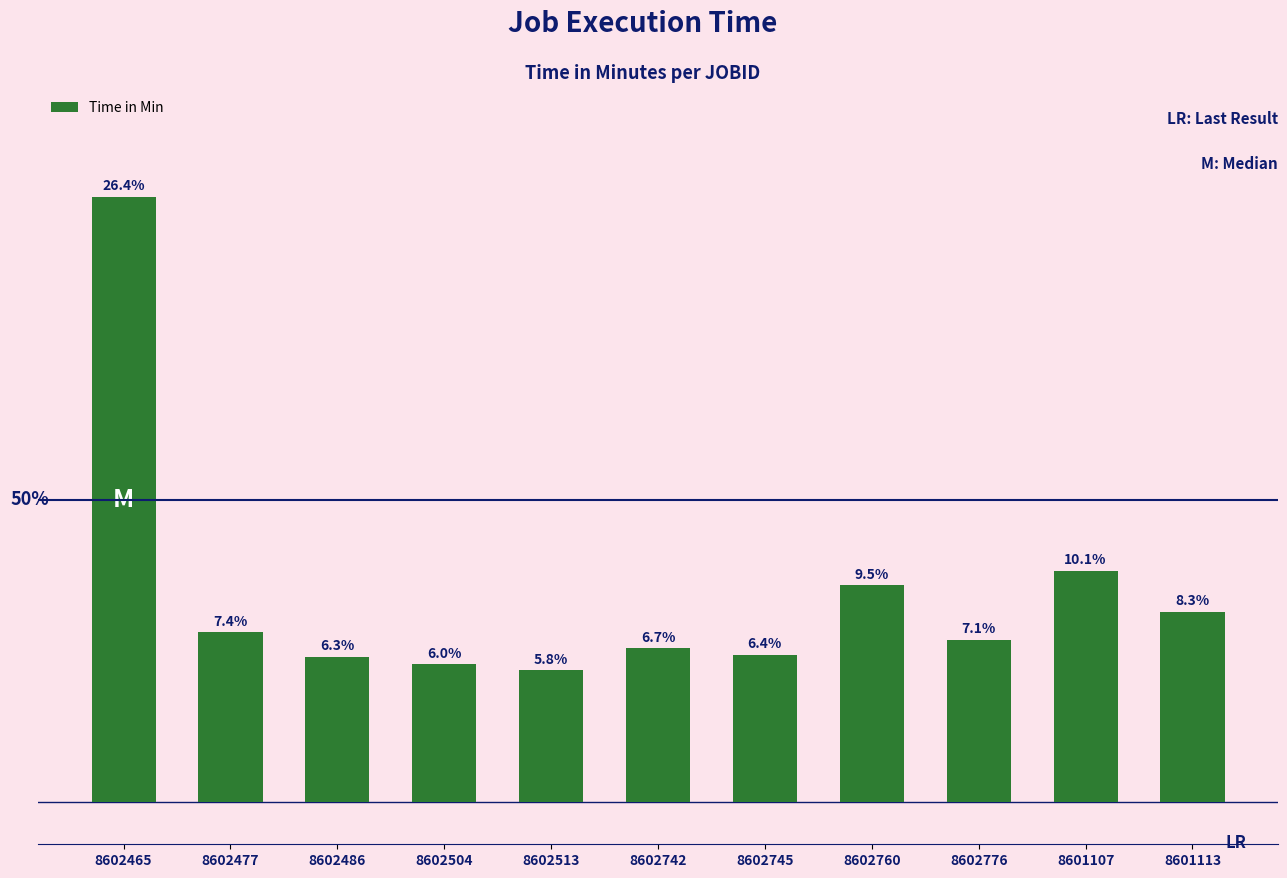

How many values are below 23?

5